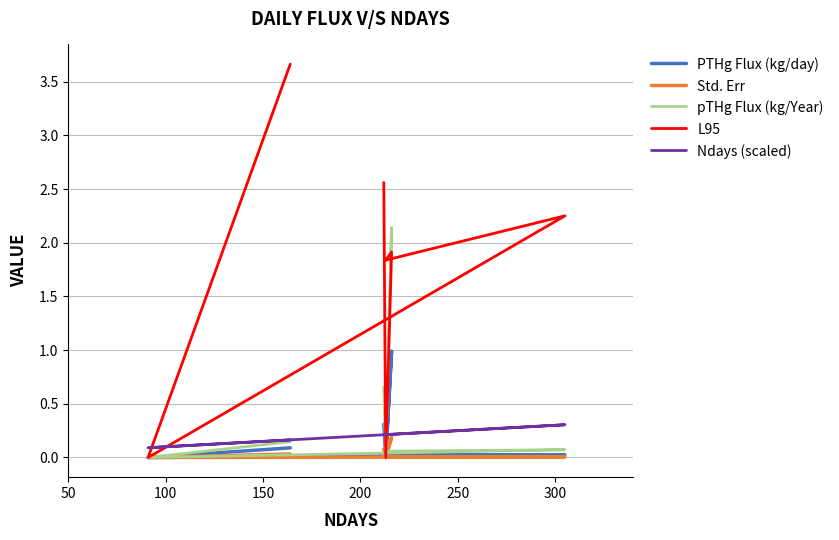

How many lines are shown in the chart?

5